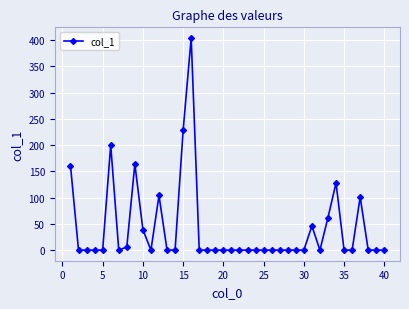

True or false: there are more than 0 points higher than both neighbors.

True